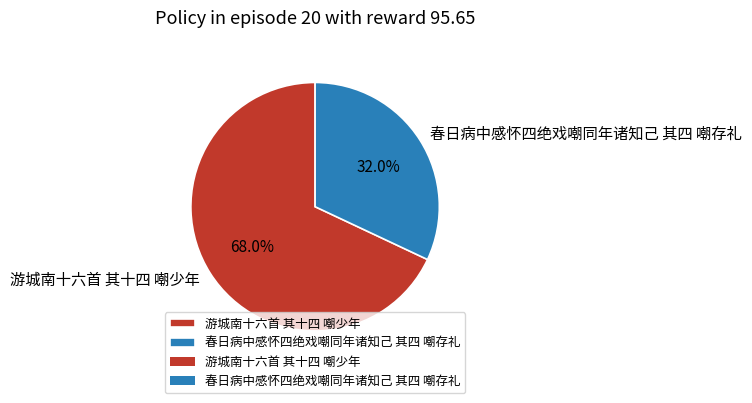

Is it true that 游城南十六首 其十四 嘲少年 is 68% of the pie?

True